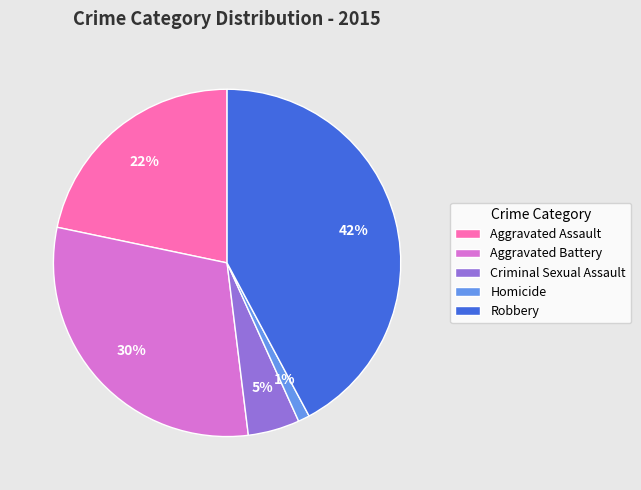

Between Aggravated Battery and Robbery, which is larger?

Robbery